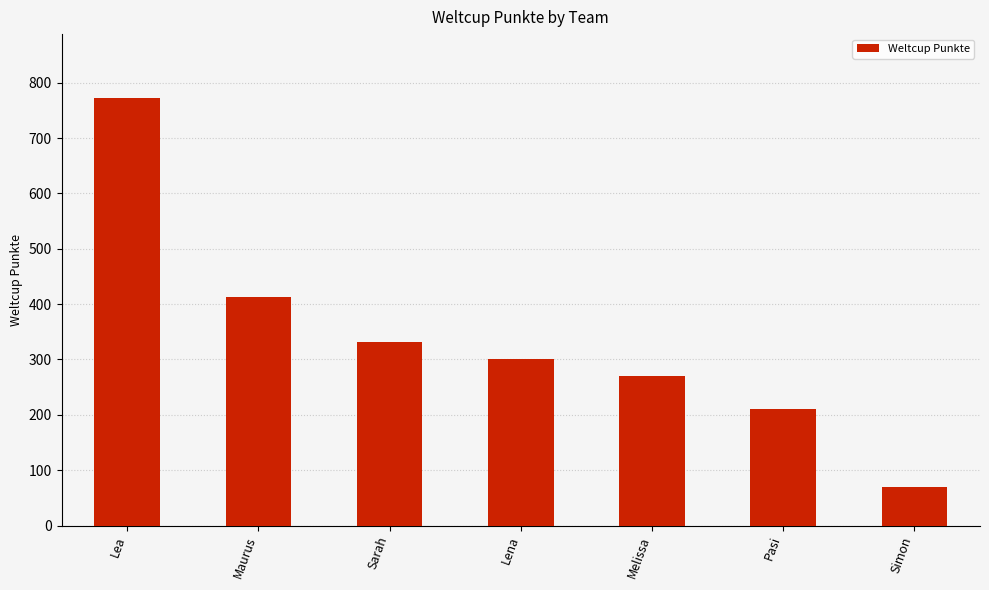

What is the maximum value shown in the chart?

772